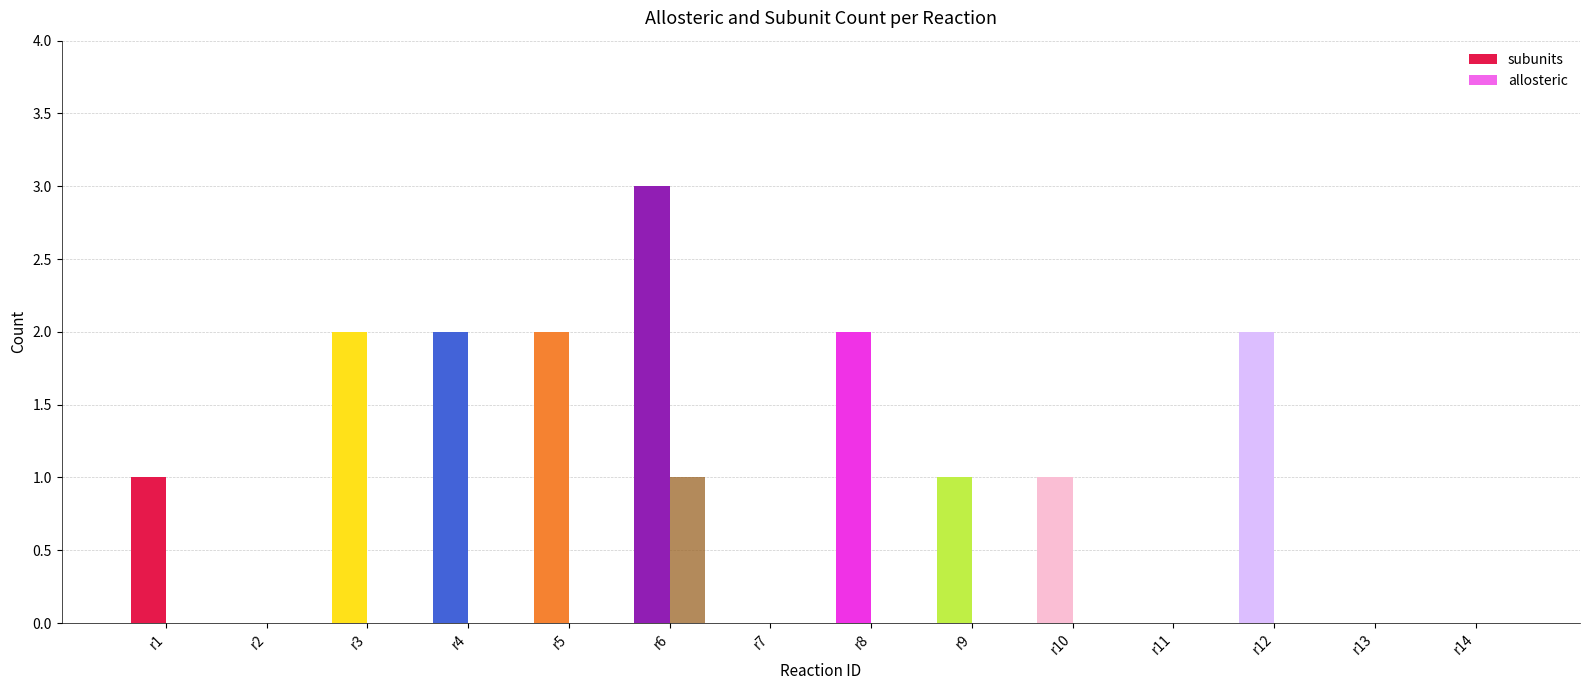

Count the number of data series in this chart.

2